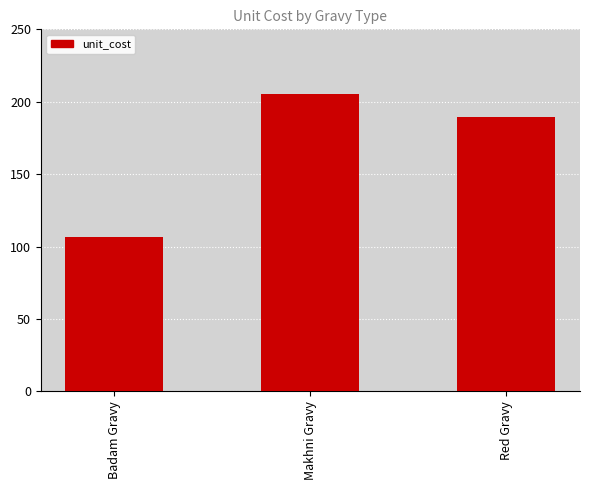

How many bars are there in total?

3